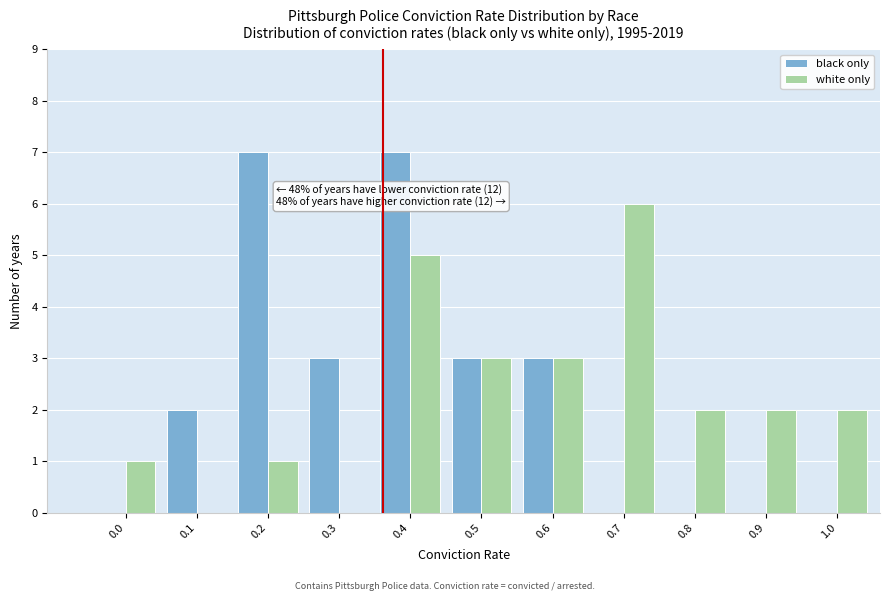

Reading right to left, what are all the values shown in this chart?

black only: 1.0=0	0.9=0	0.8=0	0.7=0	0.6=3	0.5=3	0.4=7	0.3=3	0.2=7	0.1=2	0.0=0
white only: 1.0=2	0.9=2	0.8=2	0.7=6	0.6=3	0.5=3	0.4=5	0.3=0	0.2=1	0.1=0	0.0=1